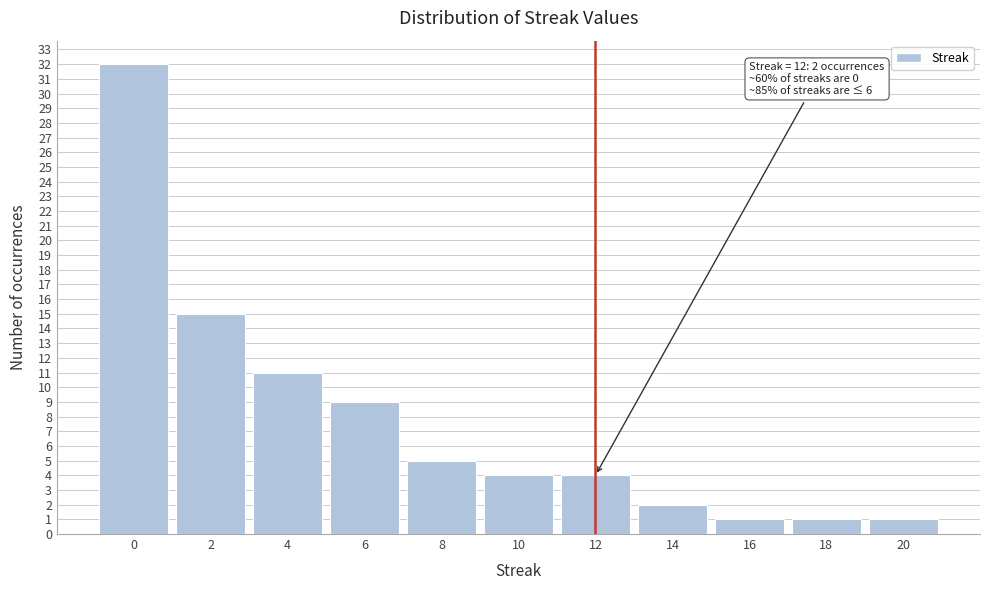

Reading left to right, list all the values displayed in this chart.

0=32	2=15	4=11	6=9	8=5	10=4	12=4	14=2	16=1	18=1	20=1